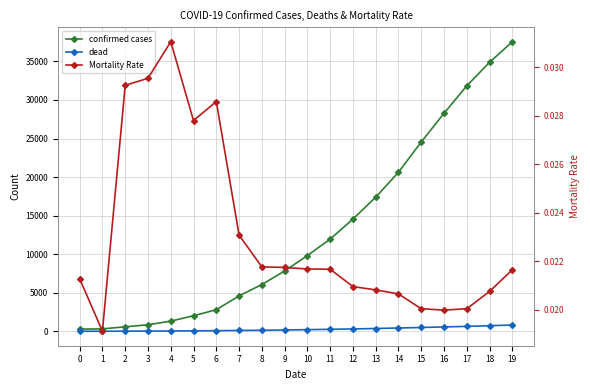

Rank the categories by dead value from lowest to highest.

0, 1, 2, 3, 4, 5, 6, 7, 8, 9, 10, 11, 12, 13, 14, 15, 16, 17, 18, 19